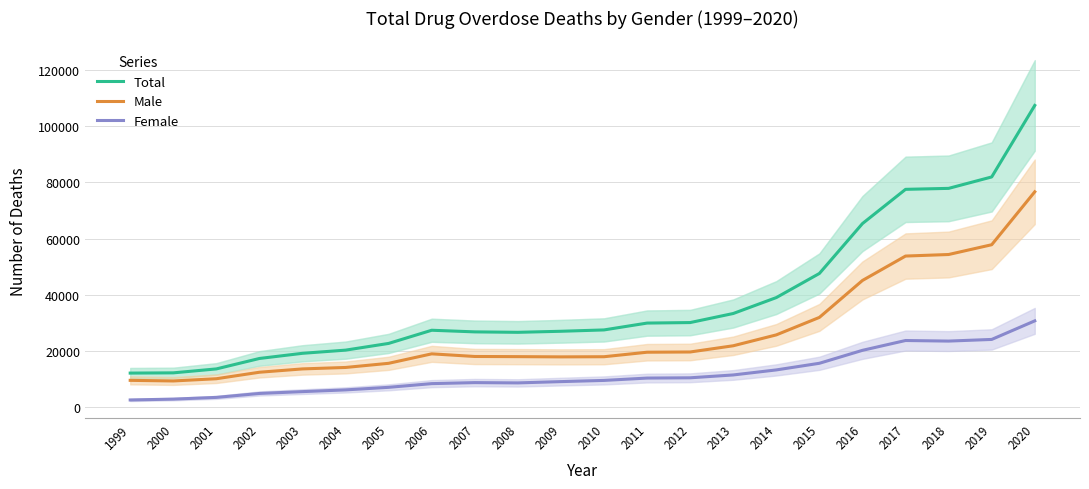

What is the highest value of the Male series?

76617